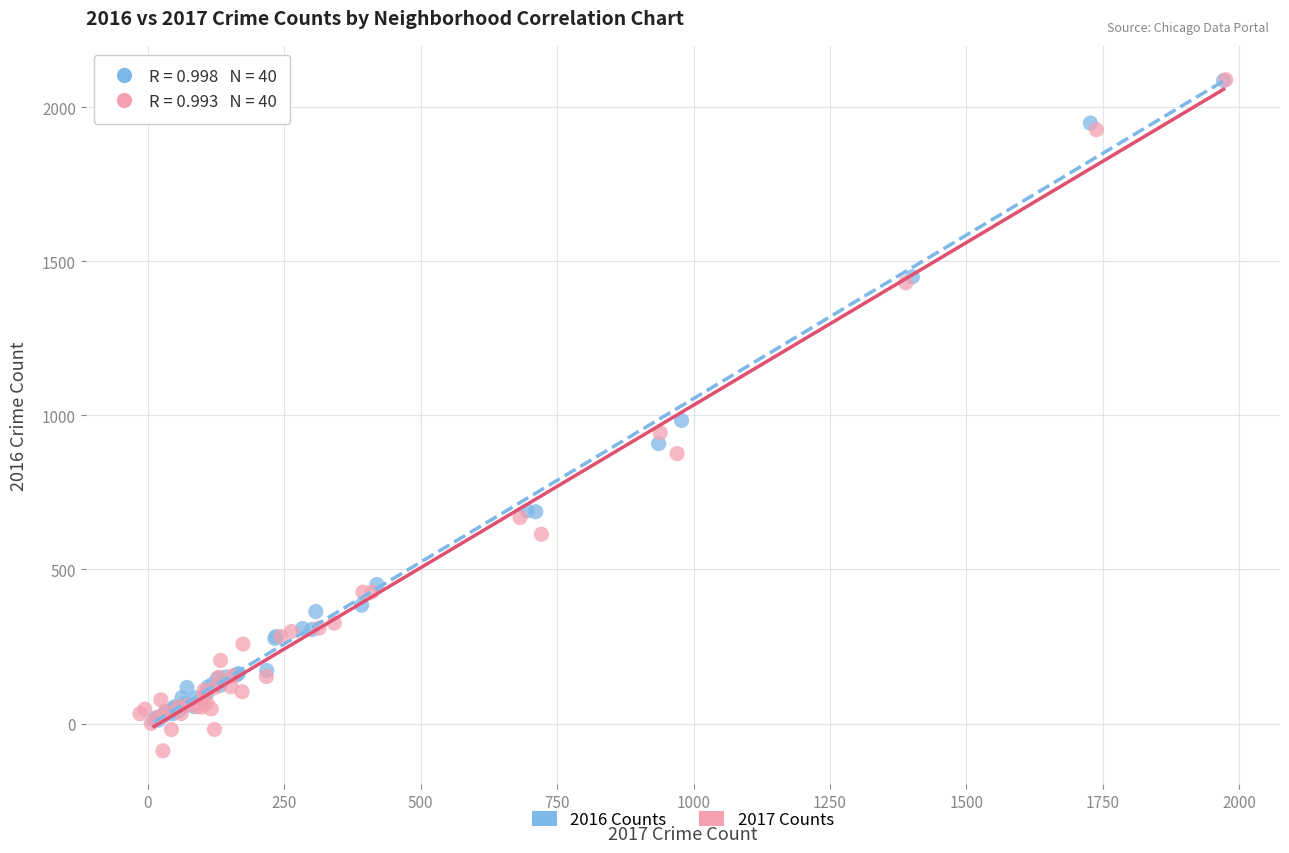

Which series contains the lowest Y value?

2017 Counts